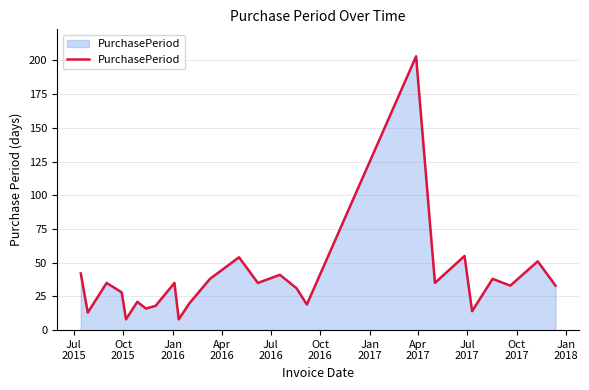

Reading left to right, extract all data points from this chart.

42	13	35	28	8	21	16	18	35	8	20	38	54	35	41	31	19	203	35	55	14	38	33	51	33